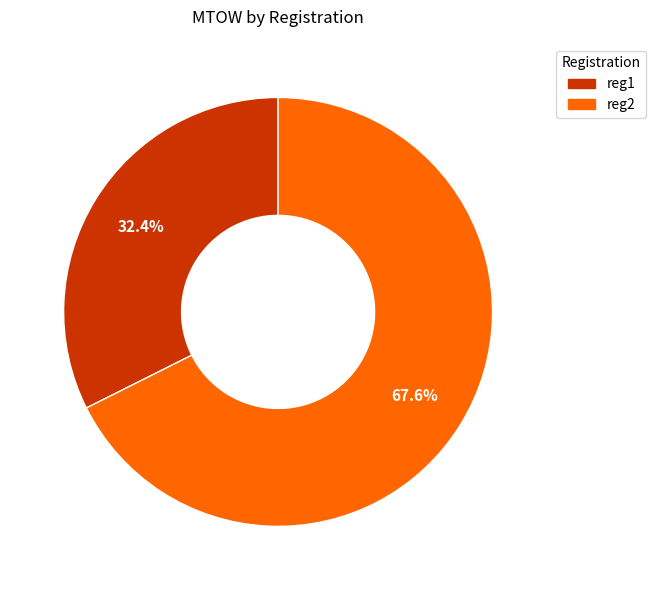

Does reg1 account for over 50% of the chart?

No